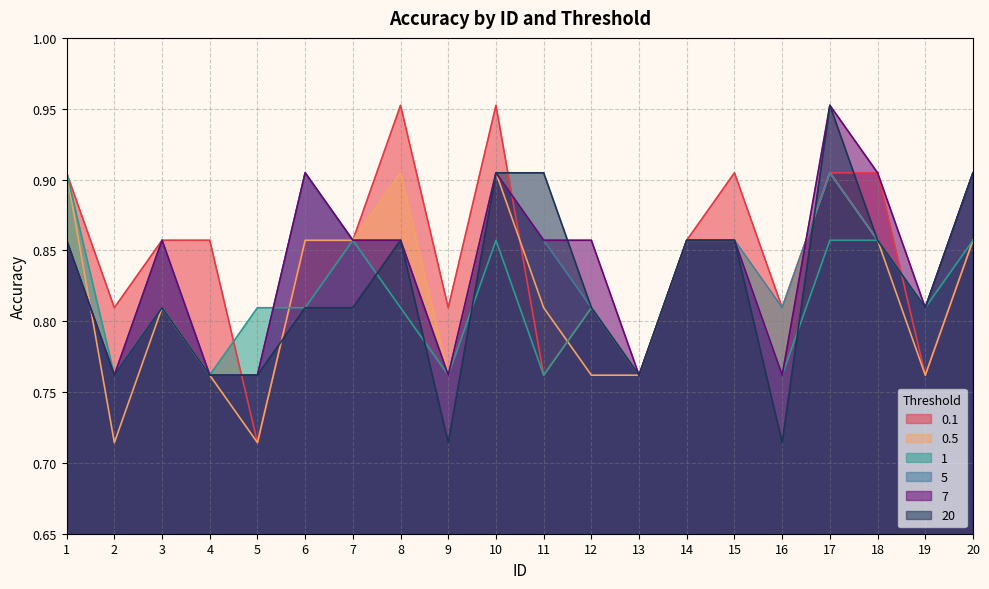

Is the value of 0.1 at 7 greater than the value of 5 at 12?

Yes